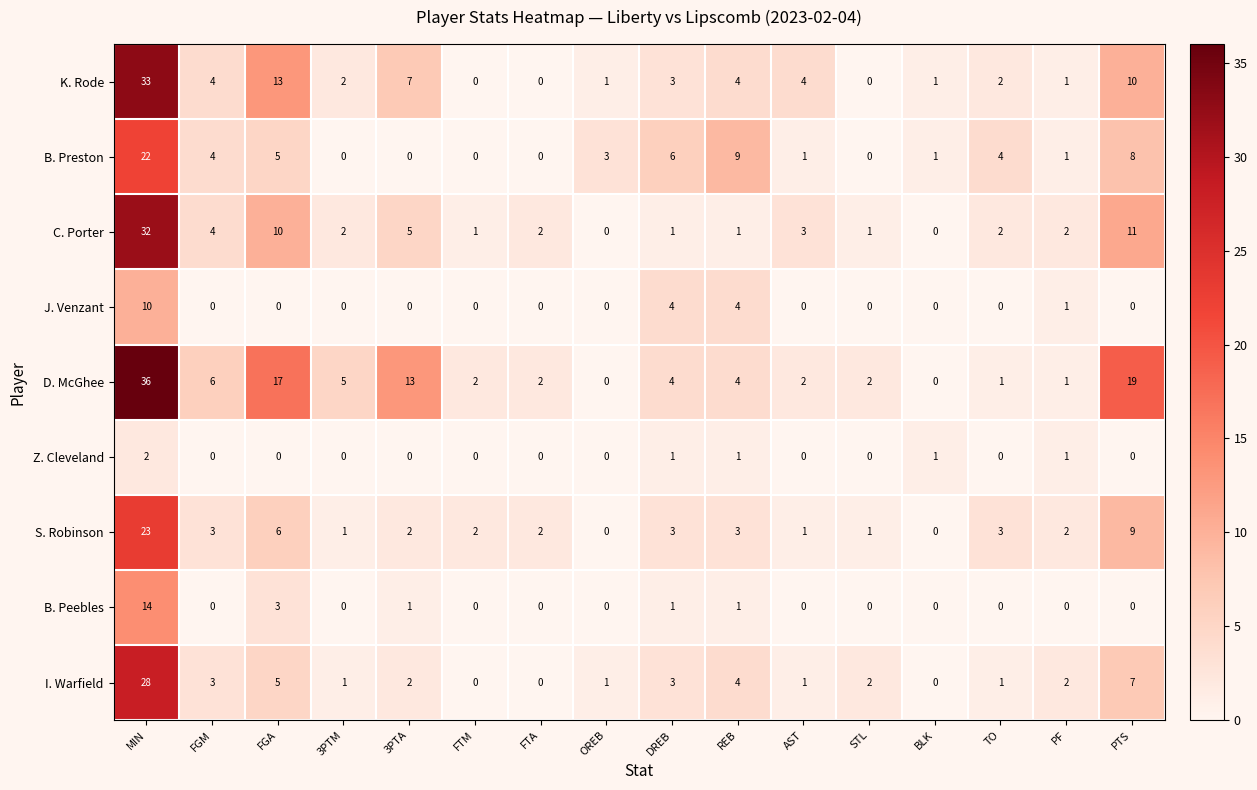

What is the difference between the K. Rode values at AST and PF?

3